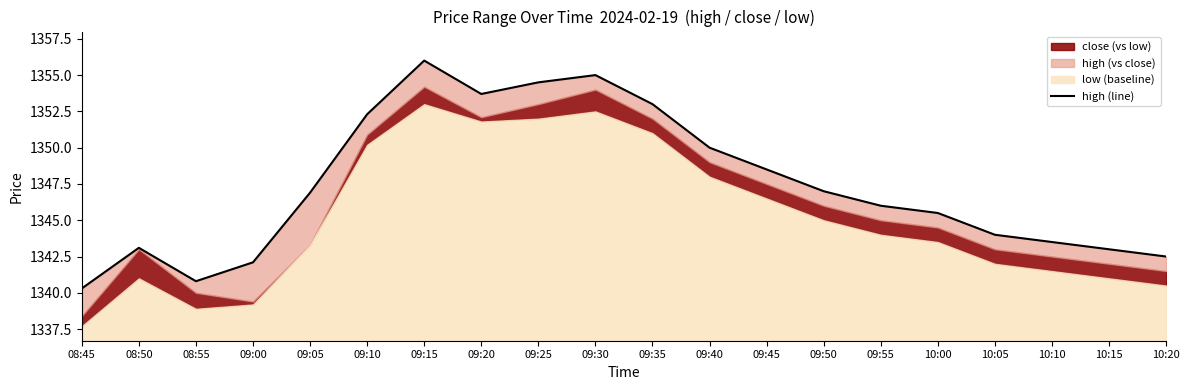

Is it true that the value at 09:30 is 1355.0?

True